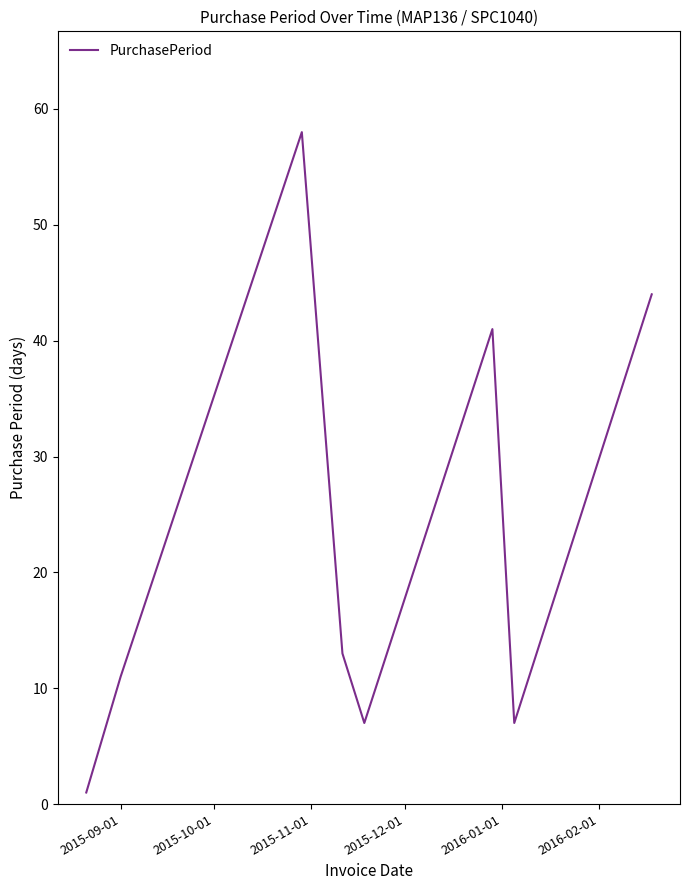

What is the average value?

23